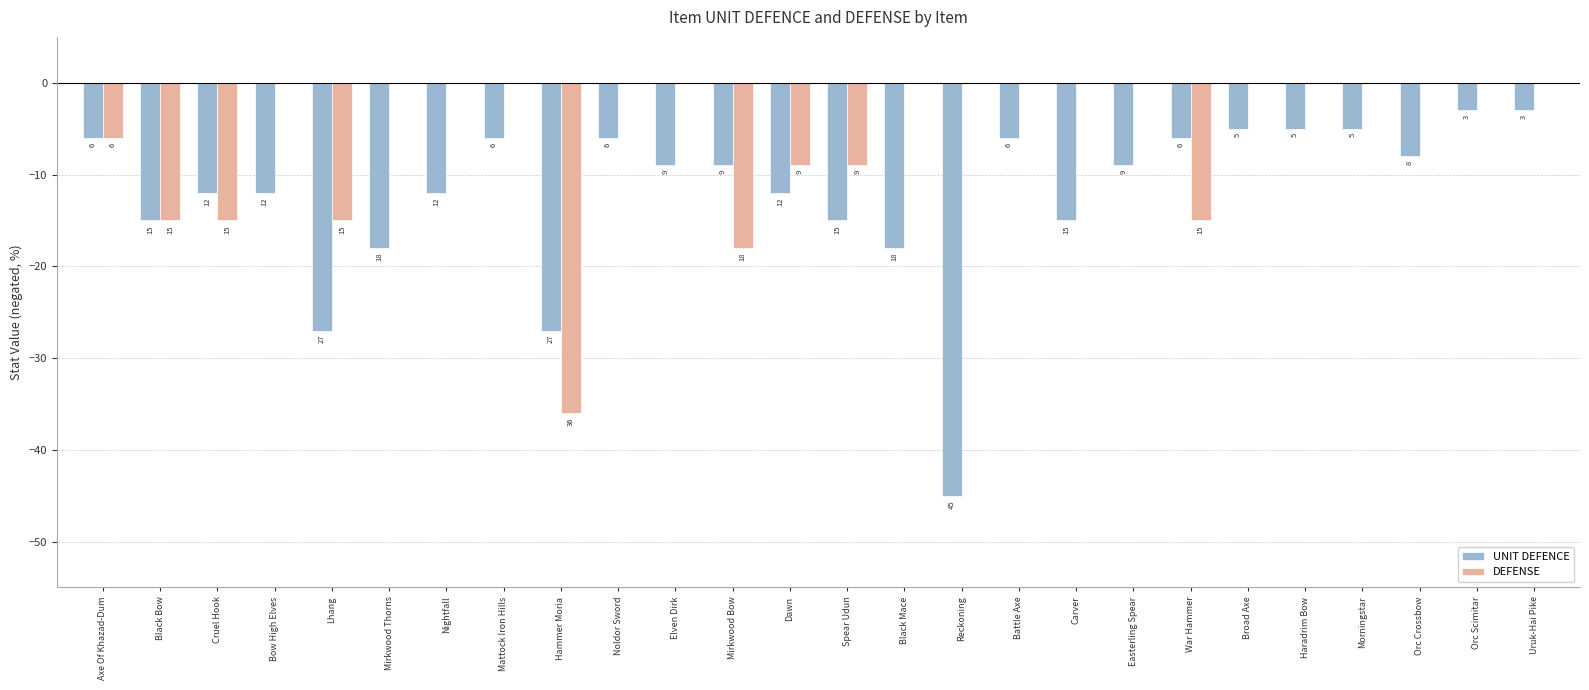

Which series has the largest total across all categories?

DEFENSE